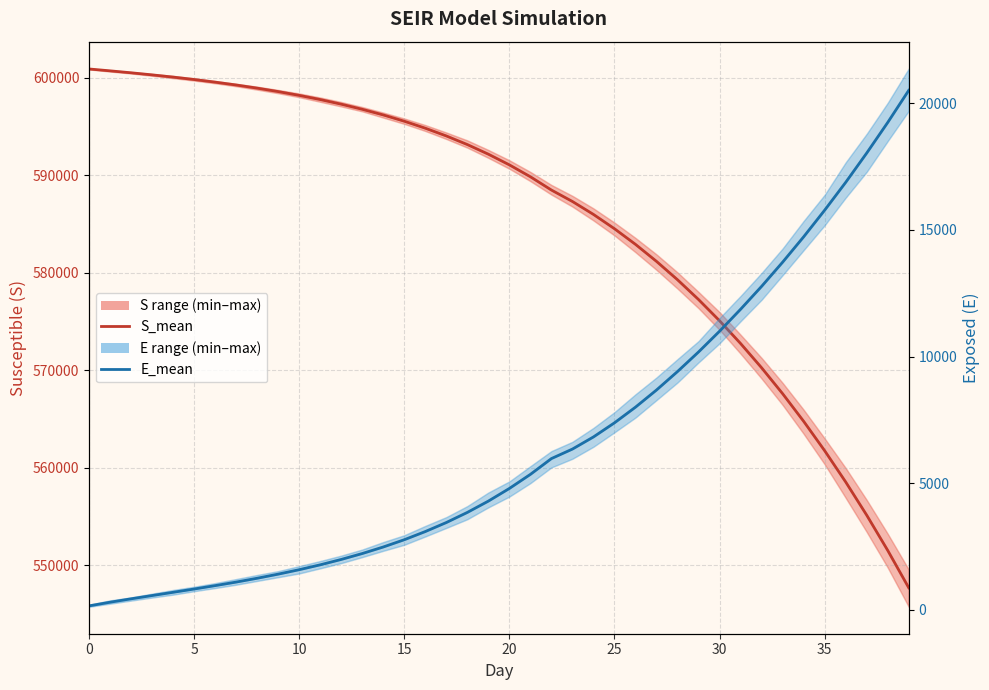

True or false: S_mean and E_mean cross at least once.

False